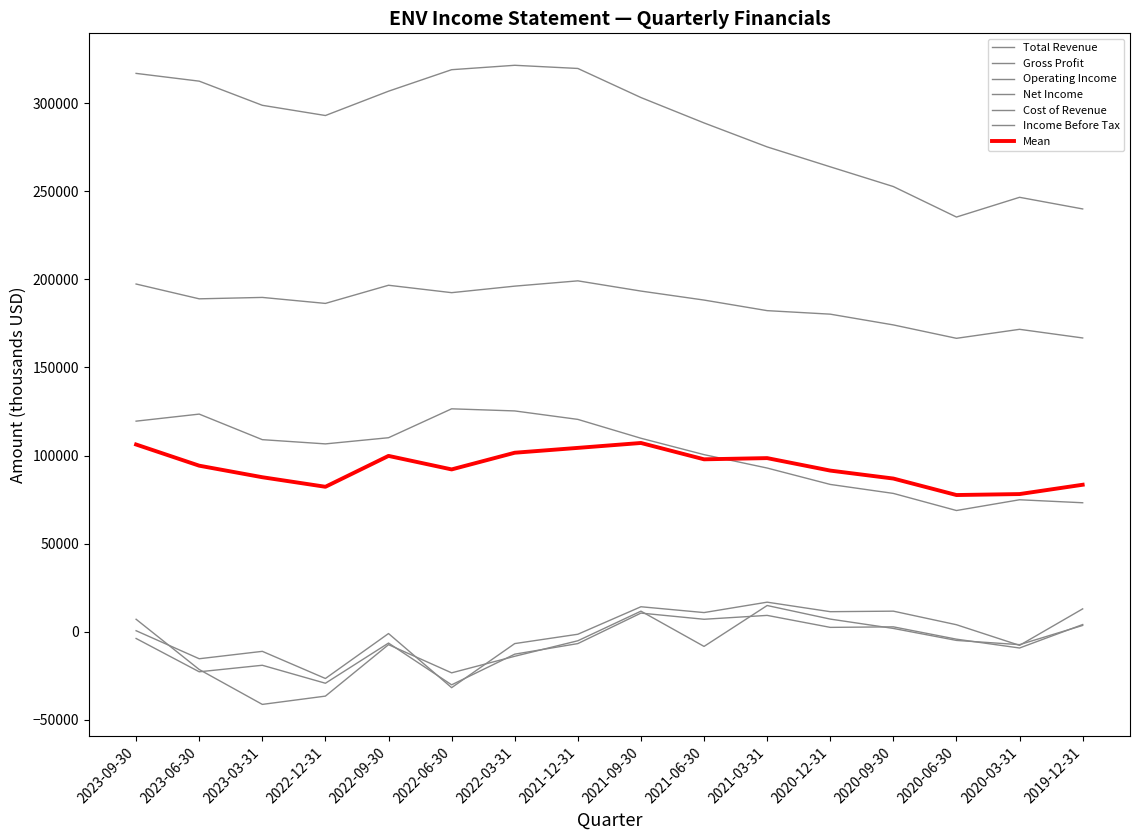

How many values in the Gross Profit series exceed 188900?

7